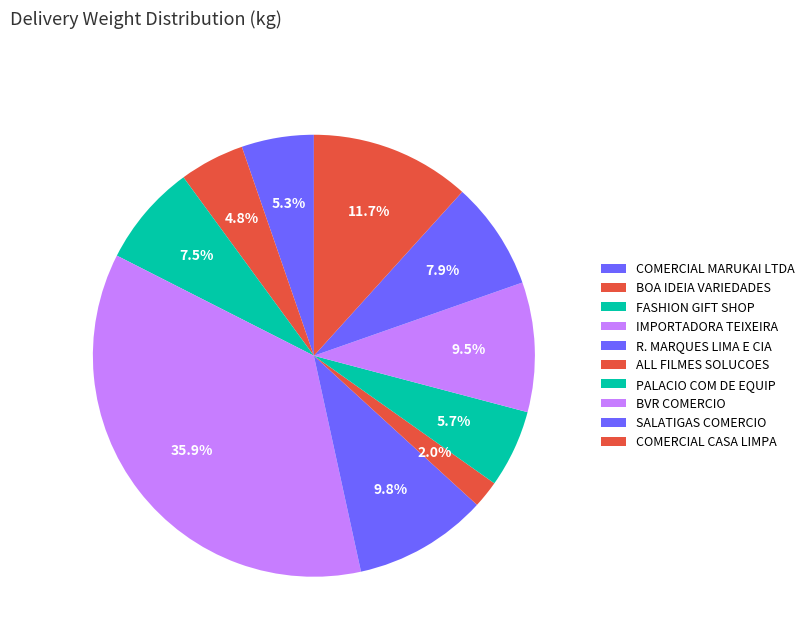

How many segments does this pie chart have?

10